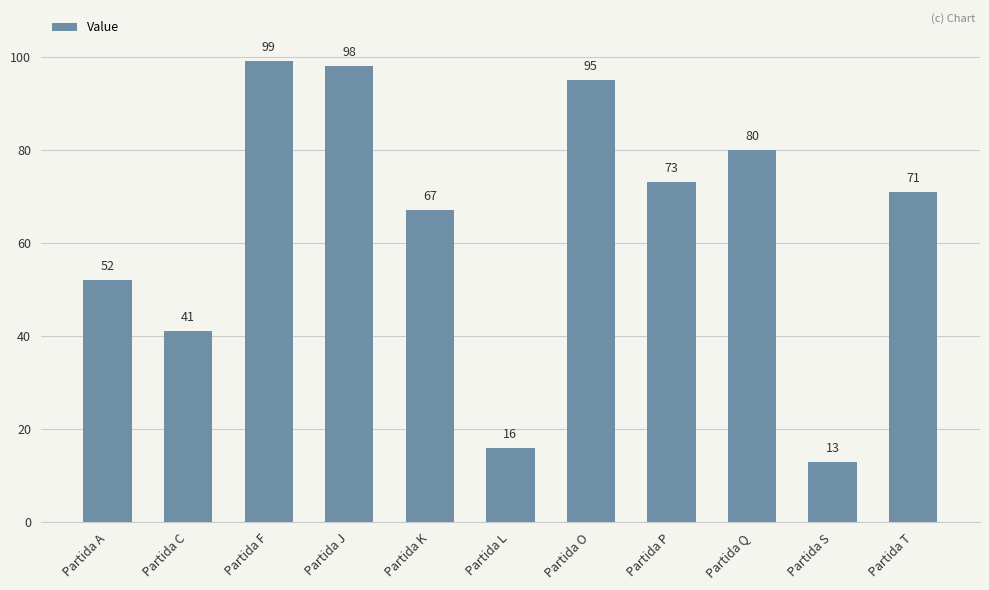

Reading right to left, transcribe all the data shown in this chart.

Partida T=71	Partida S=13	Partida Q=80	Partida P=73	Partida O=95	Partida L=16	Partida K=67	Partida J=98	Partida F=99	Partida C=41	Partida A=52